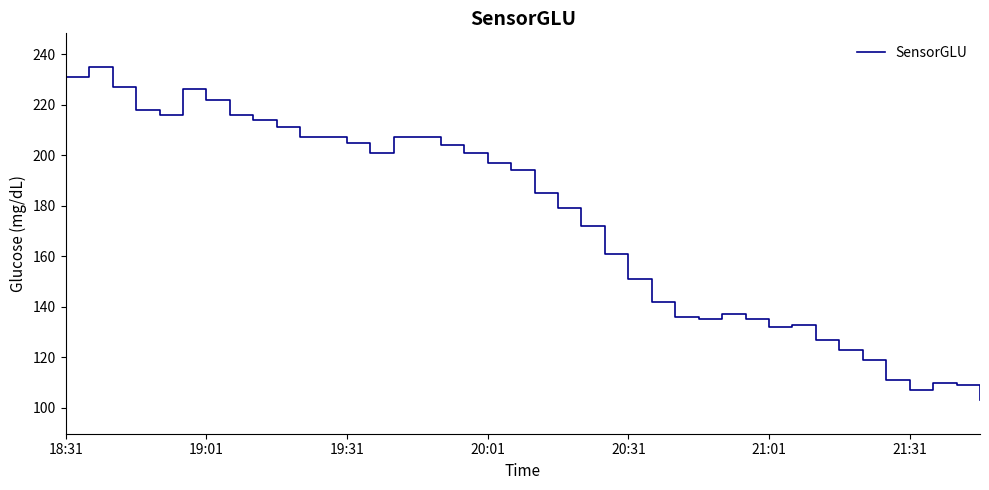

What is the smallest value displayed?

103